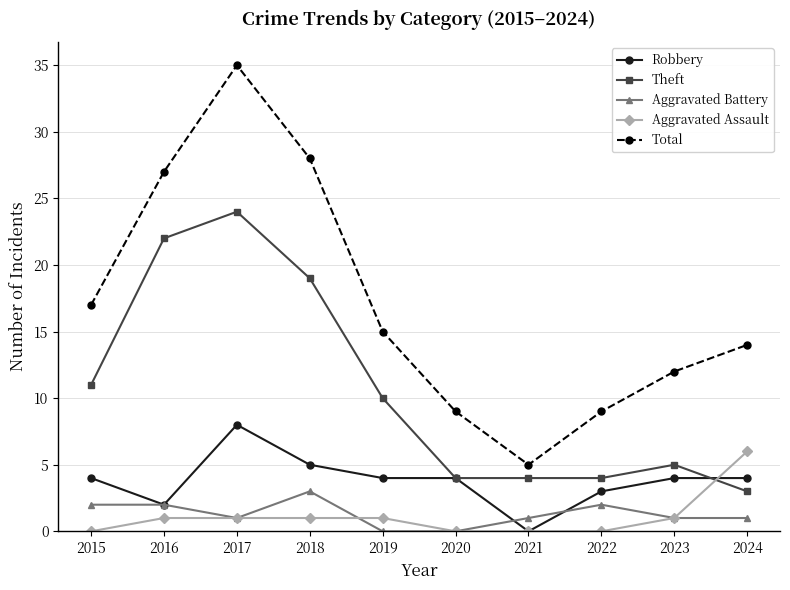

What is the value of the Robbery point at the 6th from the left?

4